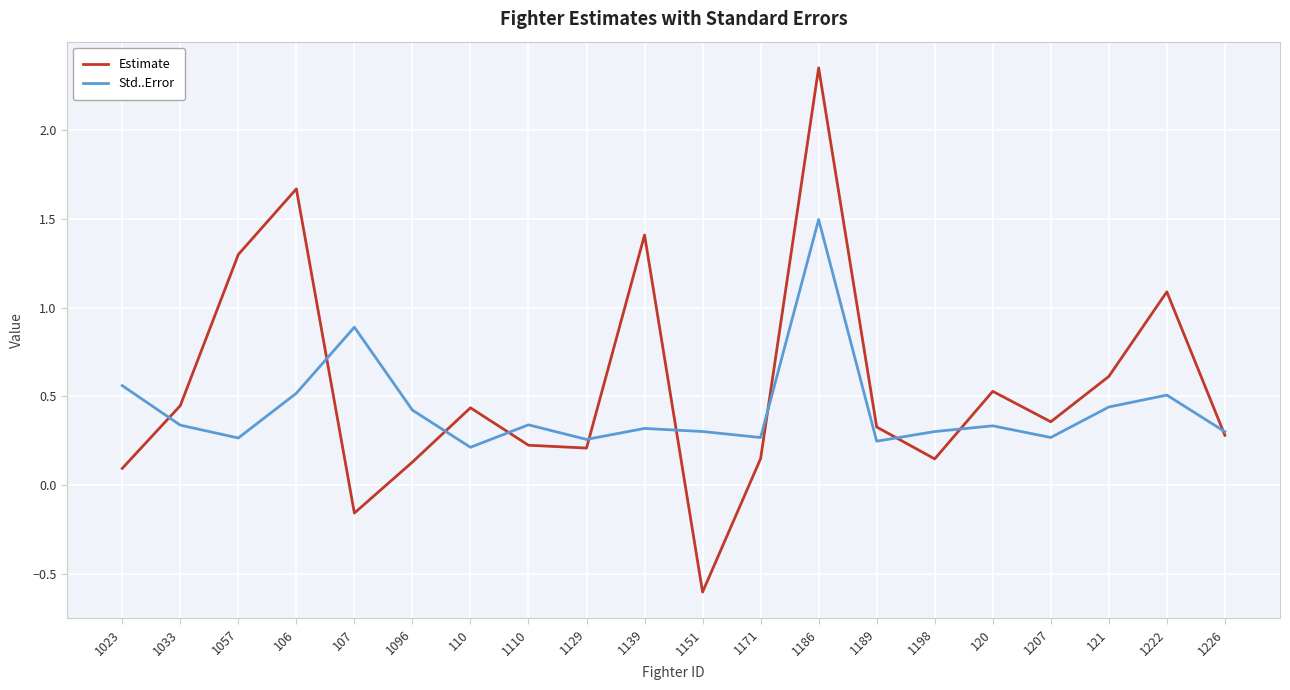

Which series has the largest range (max minus min)?

Estimate